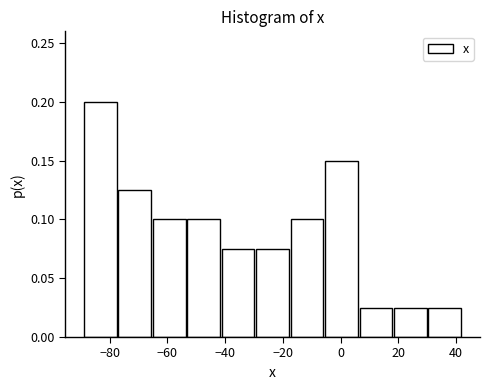

Reading left to right, transcribe this chart: for each bar, give the range it covers on the x-axis and its height. Neither the bar edges nor the heights are printed on the chart, so give them approximately, as read against the axes.

-90 to -78: 0.200
-78 to -66: 0.125
-66 to -54: 0.100
-54 to -42: 0.100
-42 to -30: 0.075
-30 to -18: 0.075
-18 to -6: 0.100
-6 to 6: 0.150
6 to 18: 0.025
18 to 30: 0.025
30 to 42: 0.025